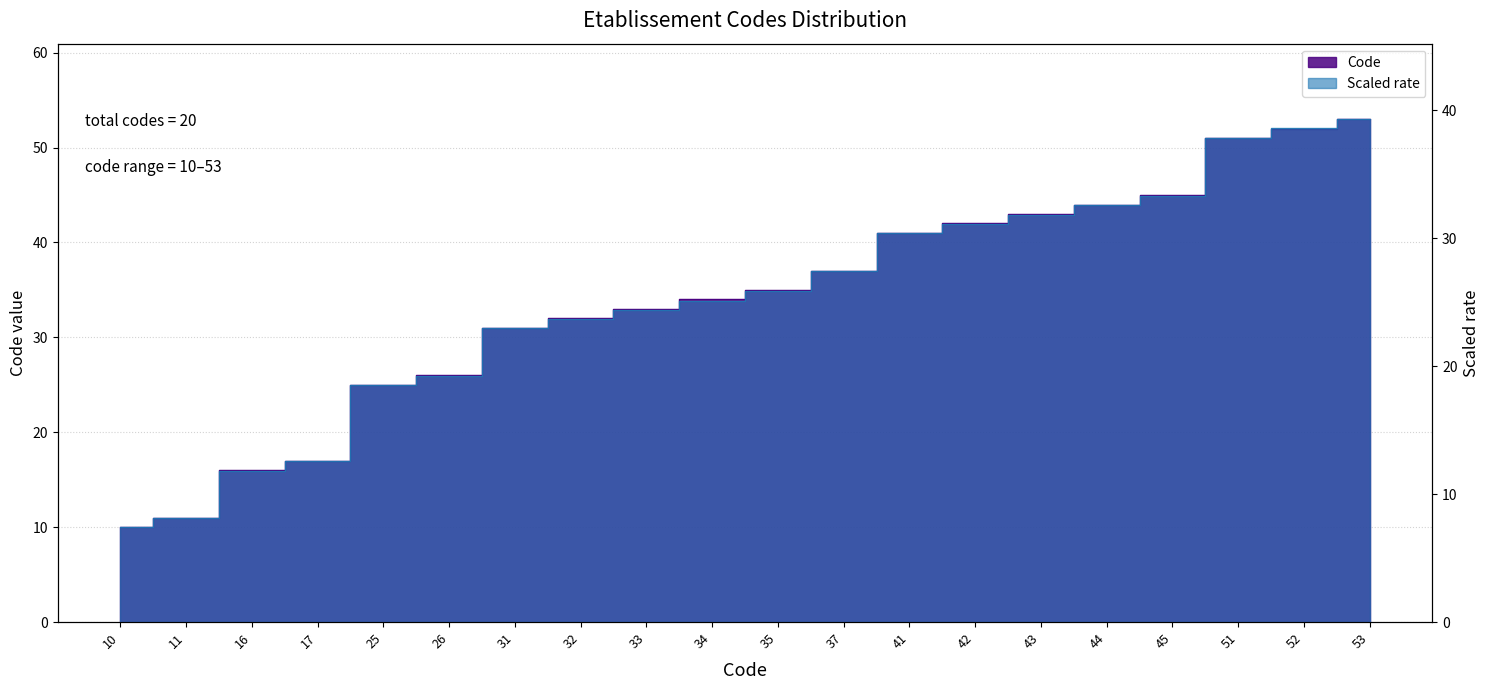

Where does the Code_rate series first go above 25?

34